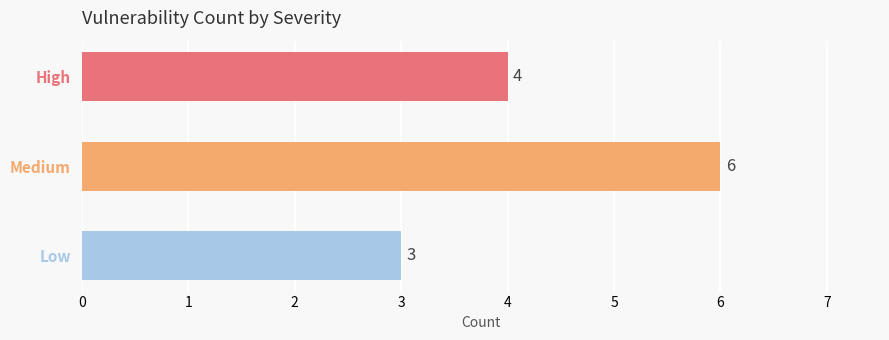

What is the label of the 3rd bar from the top?

Low